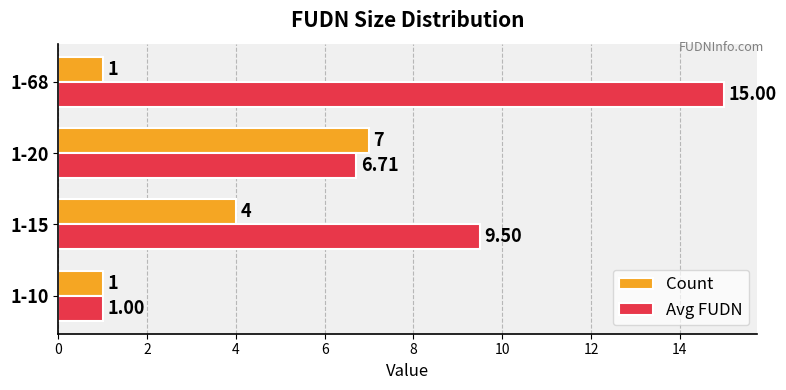

What is the difference between the maximum and minimum values in the Avg FUDN series?

14.0